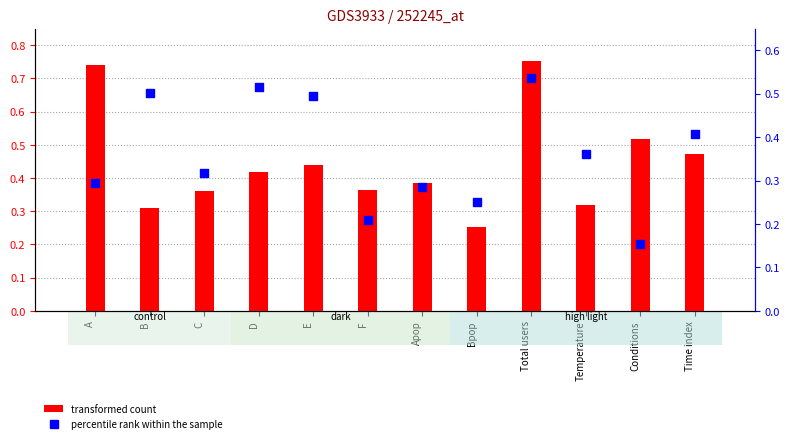

Which series reaches the maximum Y coordinate?

transformed count